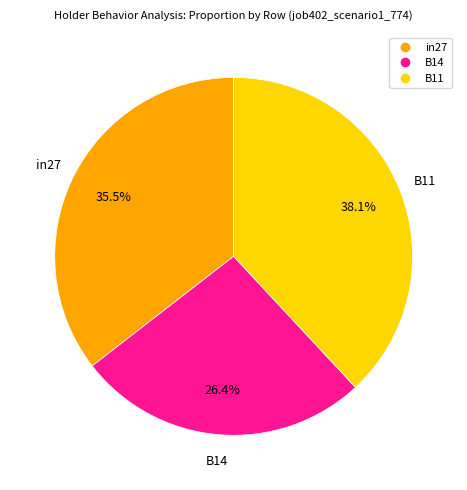

What percentage do in27 and B11 together represent?

73.6%